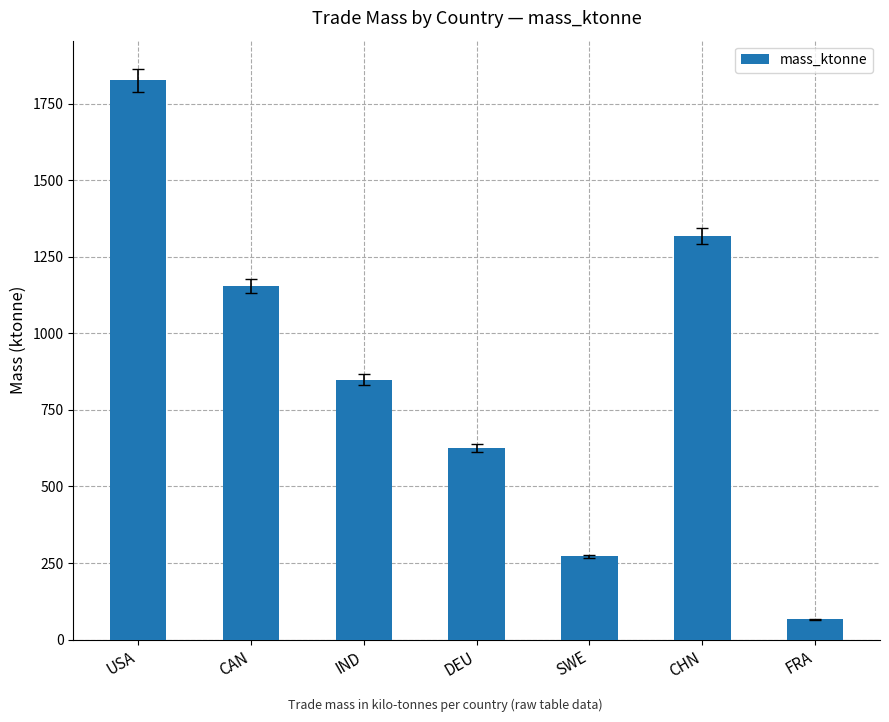

What is the label of the 6th bar from the left?

CHN